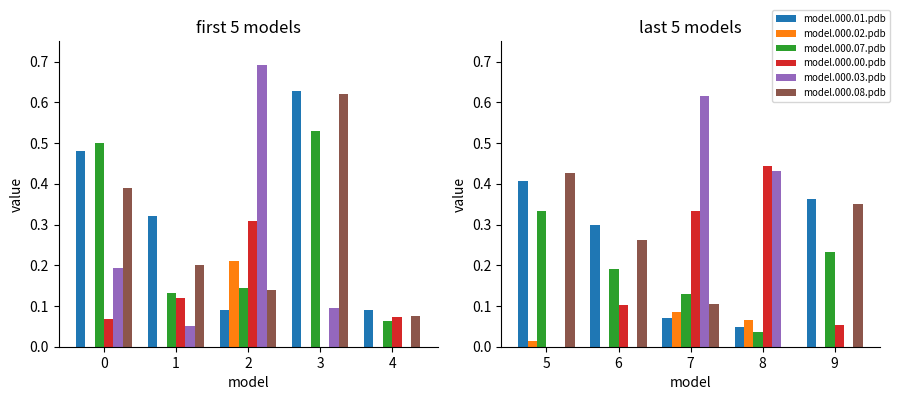

Are the bars horizontal?

No